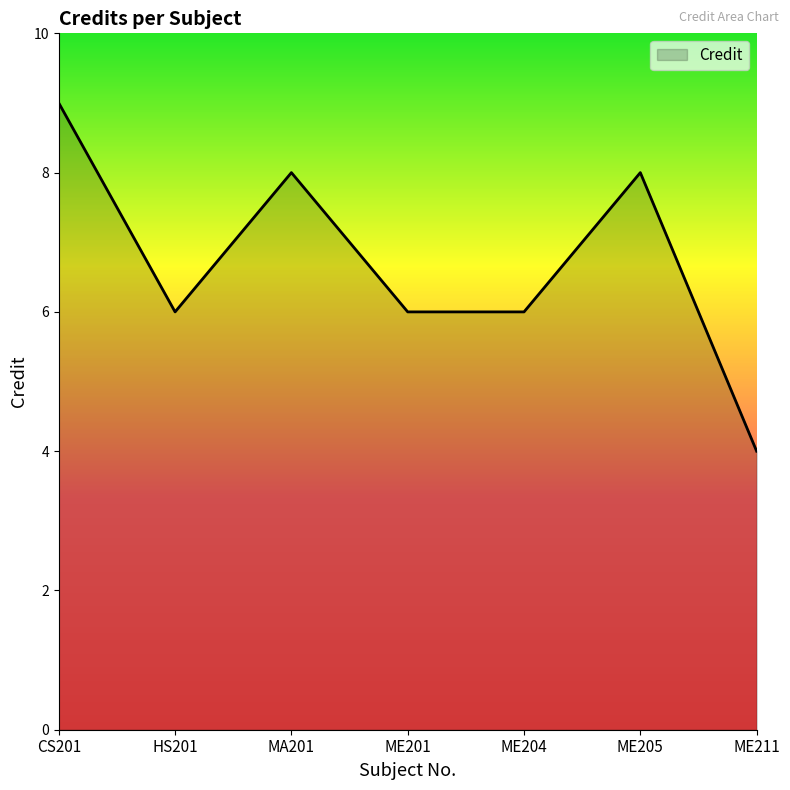

True or false: the data has more than 2 interior local peaks.

False